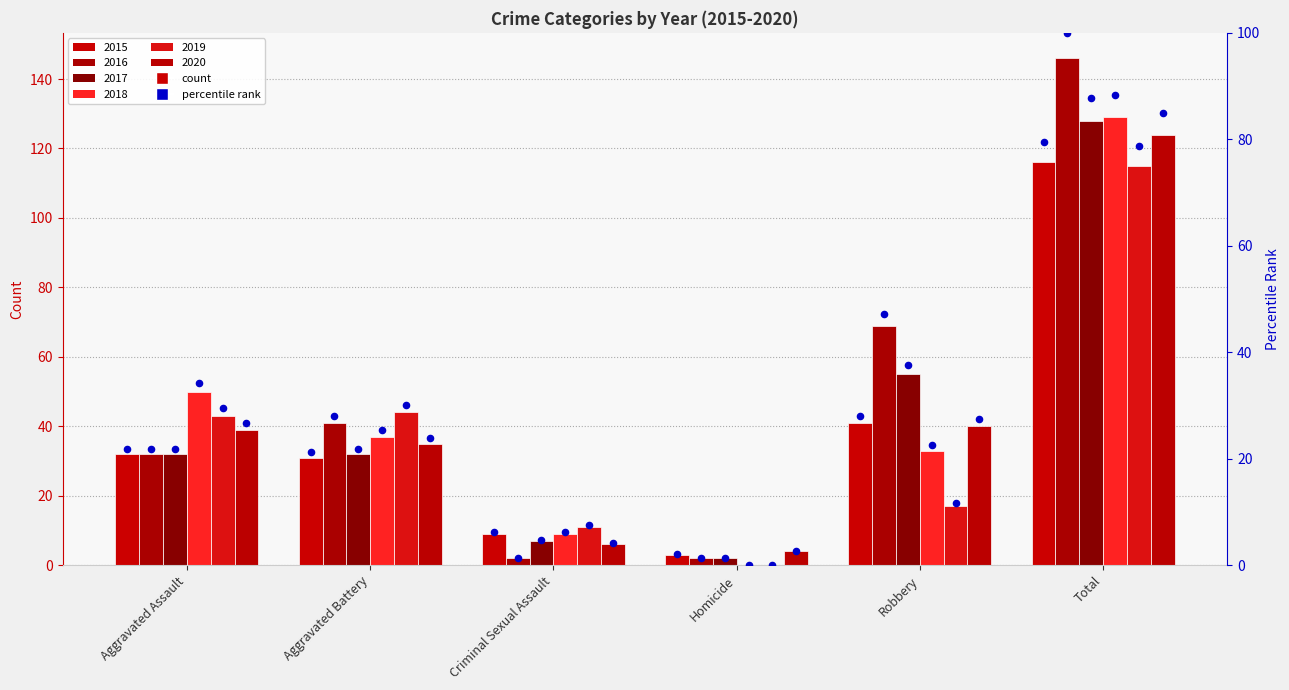

At which category is the sum across all series the highest?

Total